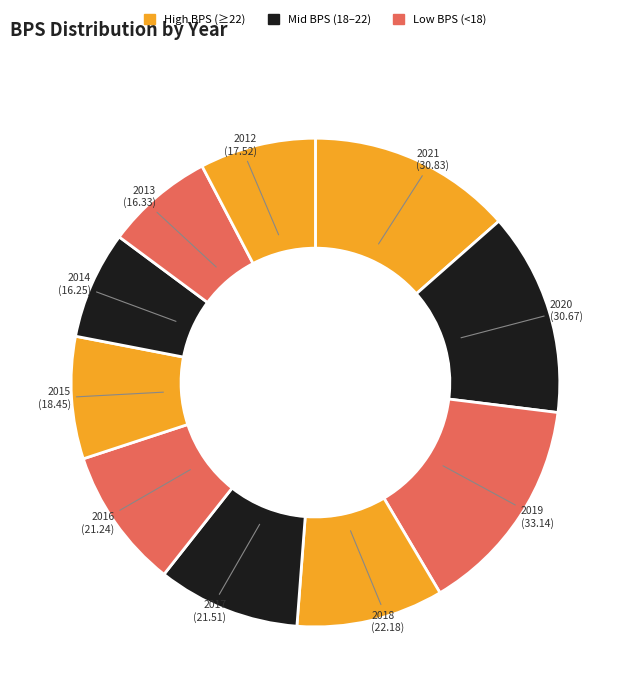

How many segments does this pie chart have?

10